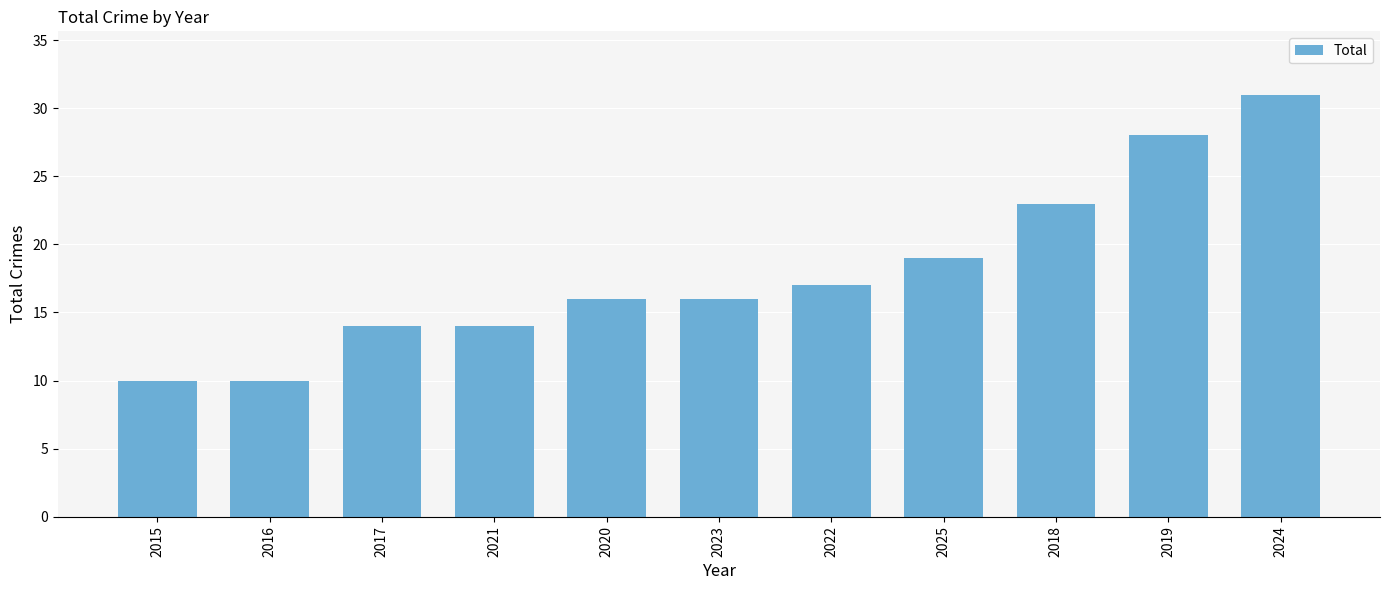

What is the difference between the maximum and minimum values?

21